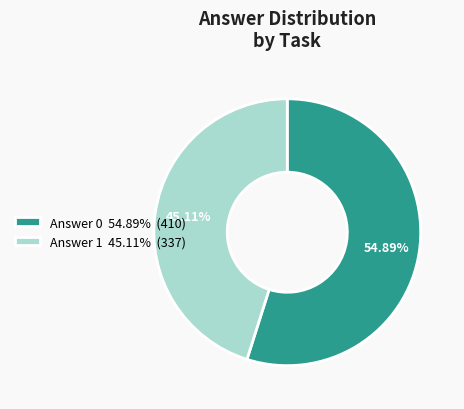

Is Answer 1 45.11% (337) the majority of the pie?

No